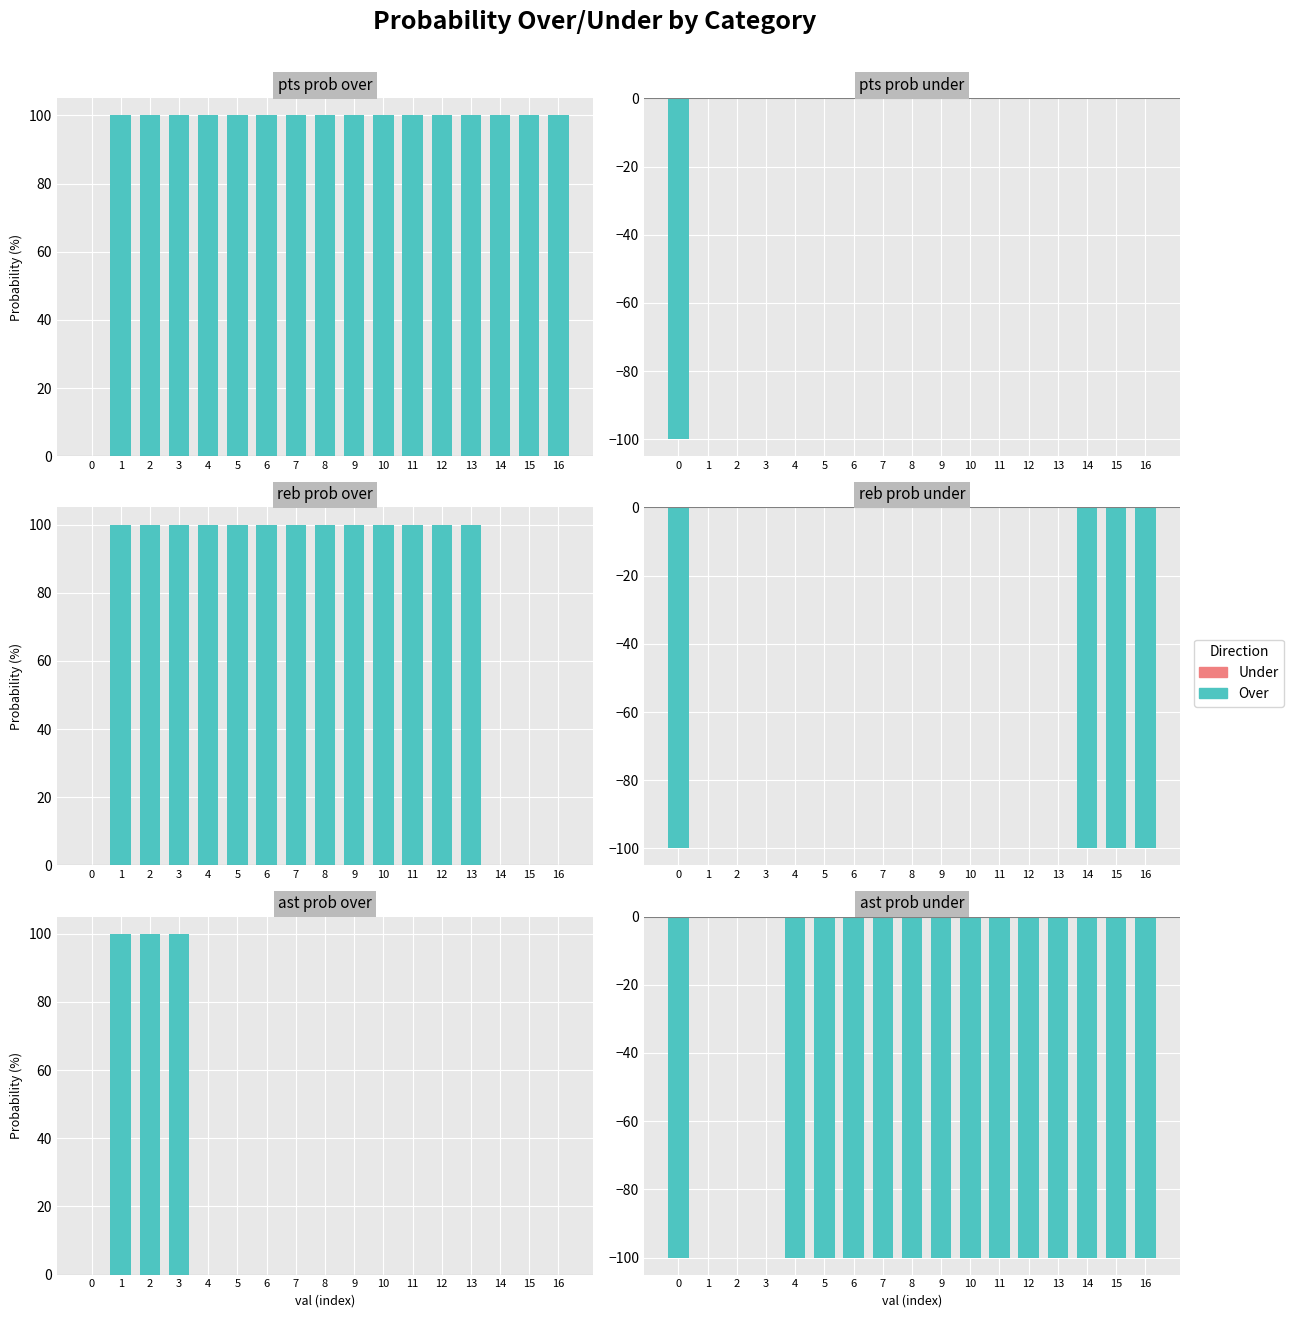

True or false: reb prob over has a value of 32 at 15.

False